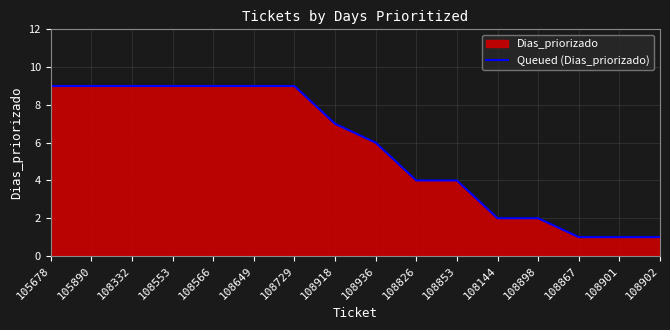

Count the number of data series in this chart.

1